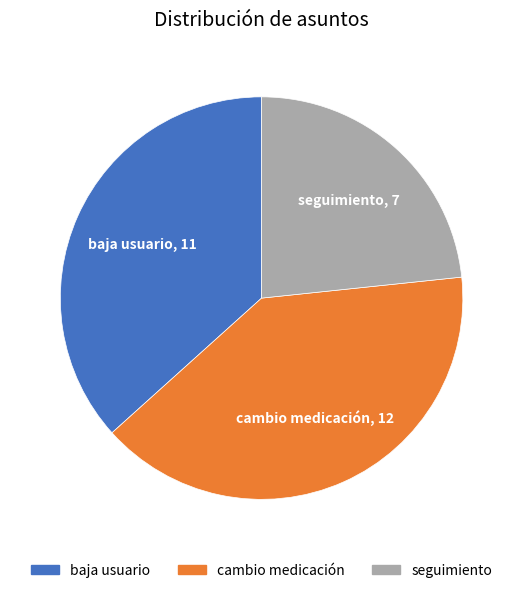

Approximately how many times larger is the value at seguimiento compared to cambio medicación?

0.6